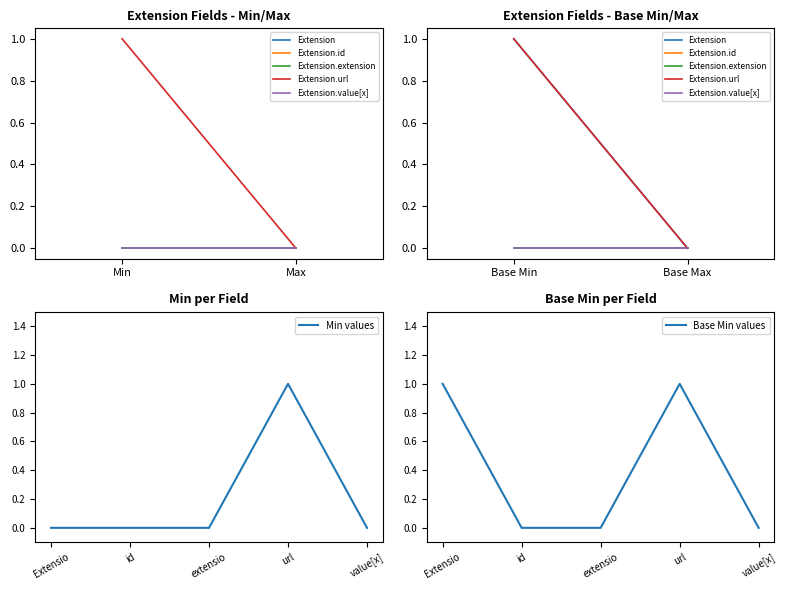

Reading left to right, list all the values displayed in this chart.

Extension: Min=0	Max=0	Base Min=1	Base Max=0
Extension.id: Min=0	Max=0	Base Min=0	Base Max=0
Extension.extension: Min=0	Max=0	Base Min=0	Base Max=0
Extension.url: Min=1	Max=0	Base Min=1	Base Max=0
Extension.value[x]: Min=0	Max=0	Base Min=0	Base Max=0